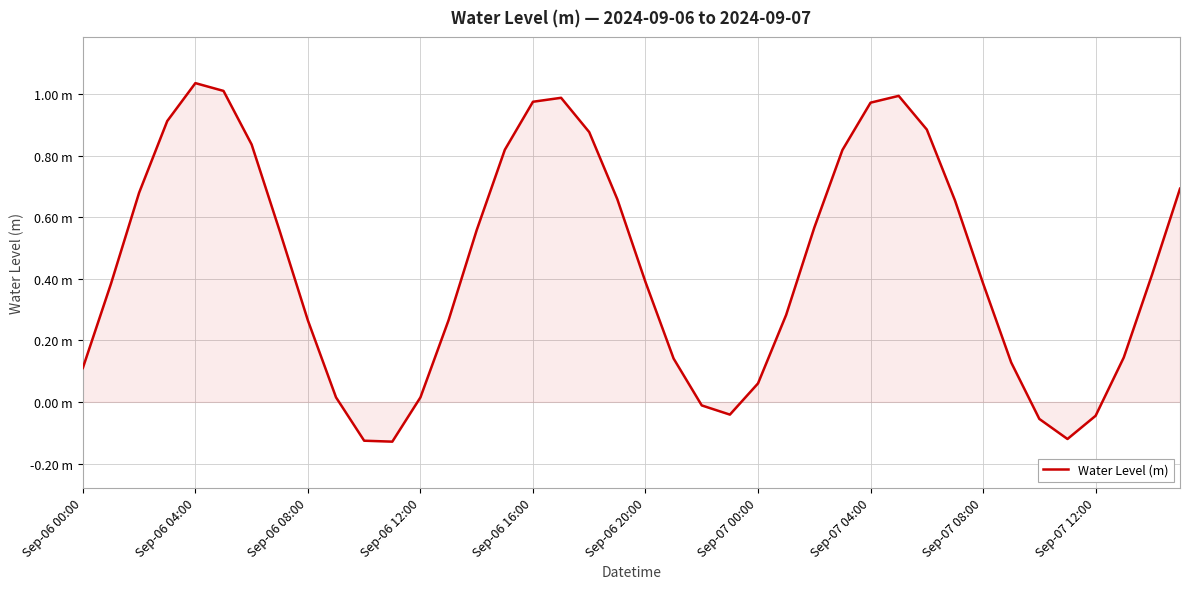

Rank the categories by value from lowest to highest.

11, 10, 35, 34, 36, 23, 22, 12, Sep-07 12:00, 24, Sep-06 00:00, 33, 21, 37, Sep-07 08:00, 13, 25, Sep-06 04:00, 32, 20, 38, Sep-07 04:00, 14, 26, 31, 19, Sep-06 08:00, 39, 27, 15, Sep-07 00:00, 18, 30, Sep-06 12:00, 28, 16, 17, 29, Sep-06 20:00, Sep-06 16:00